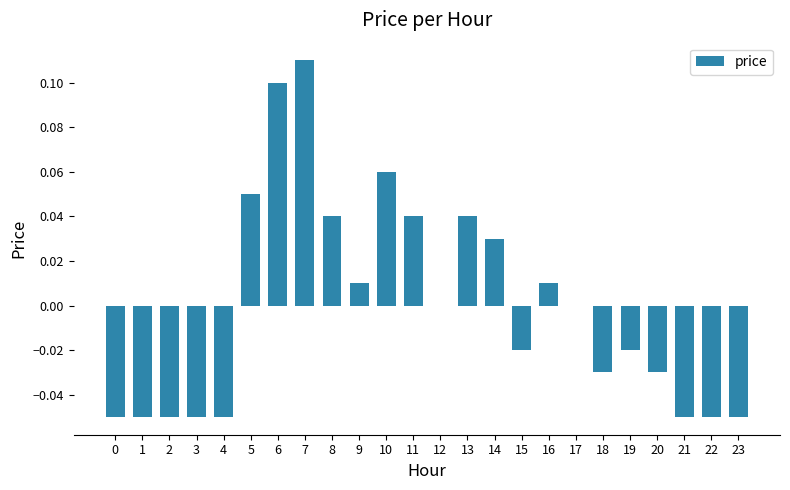

Where does the data first go above 0?

5